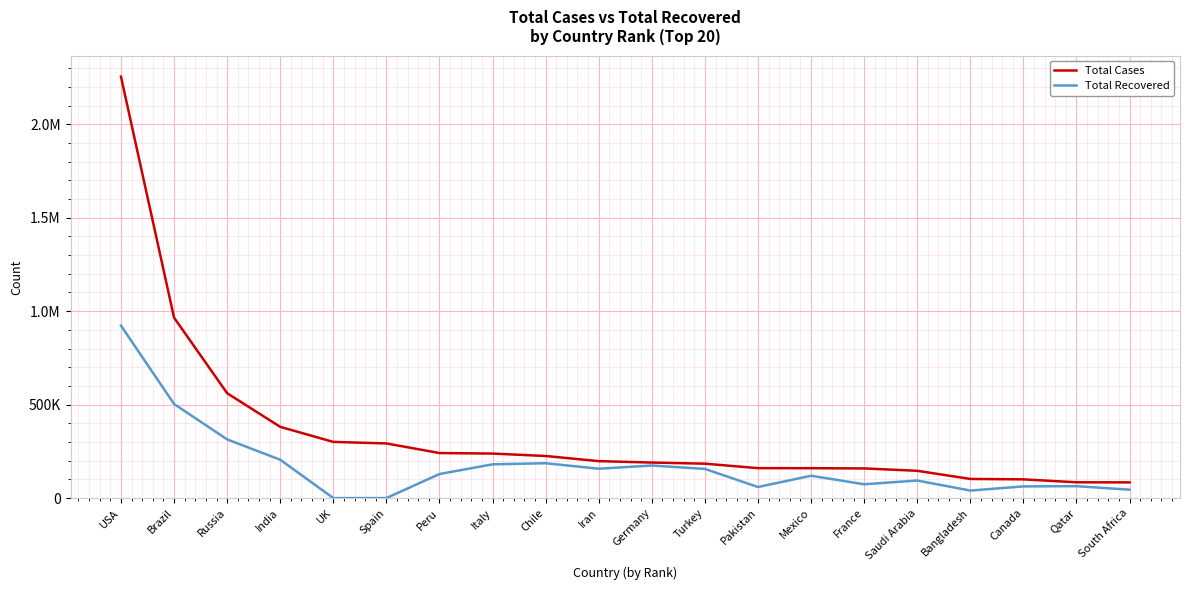

What are all the series names shown in the legend?

Total Cases, Total Recovered